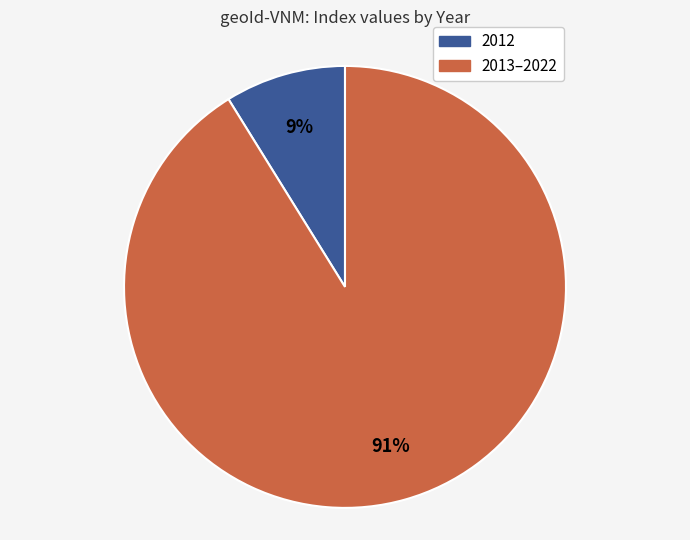

Is there a majority slice in this chart?

Yes